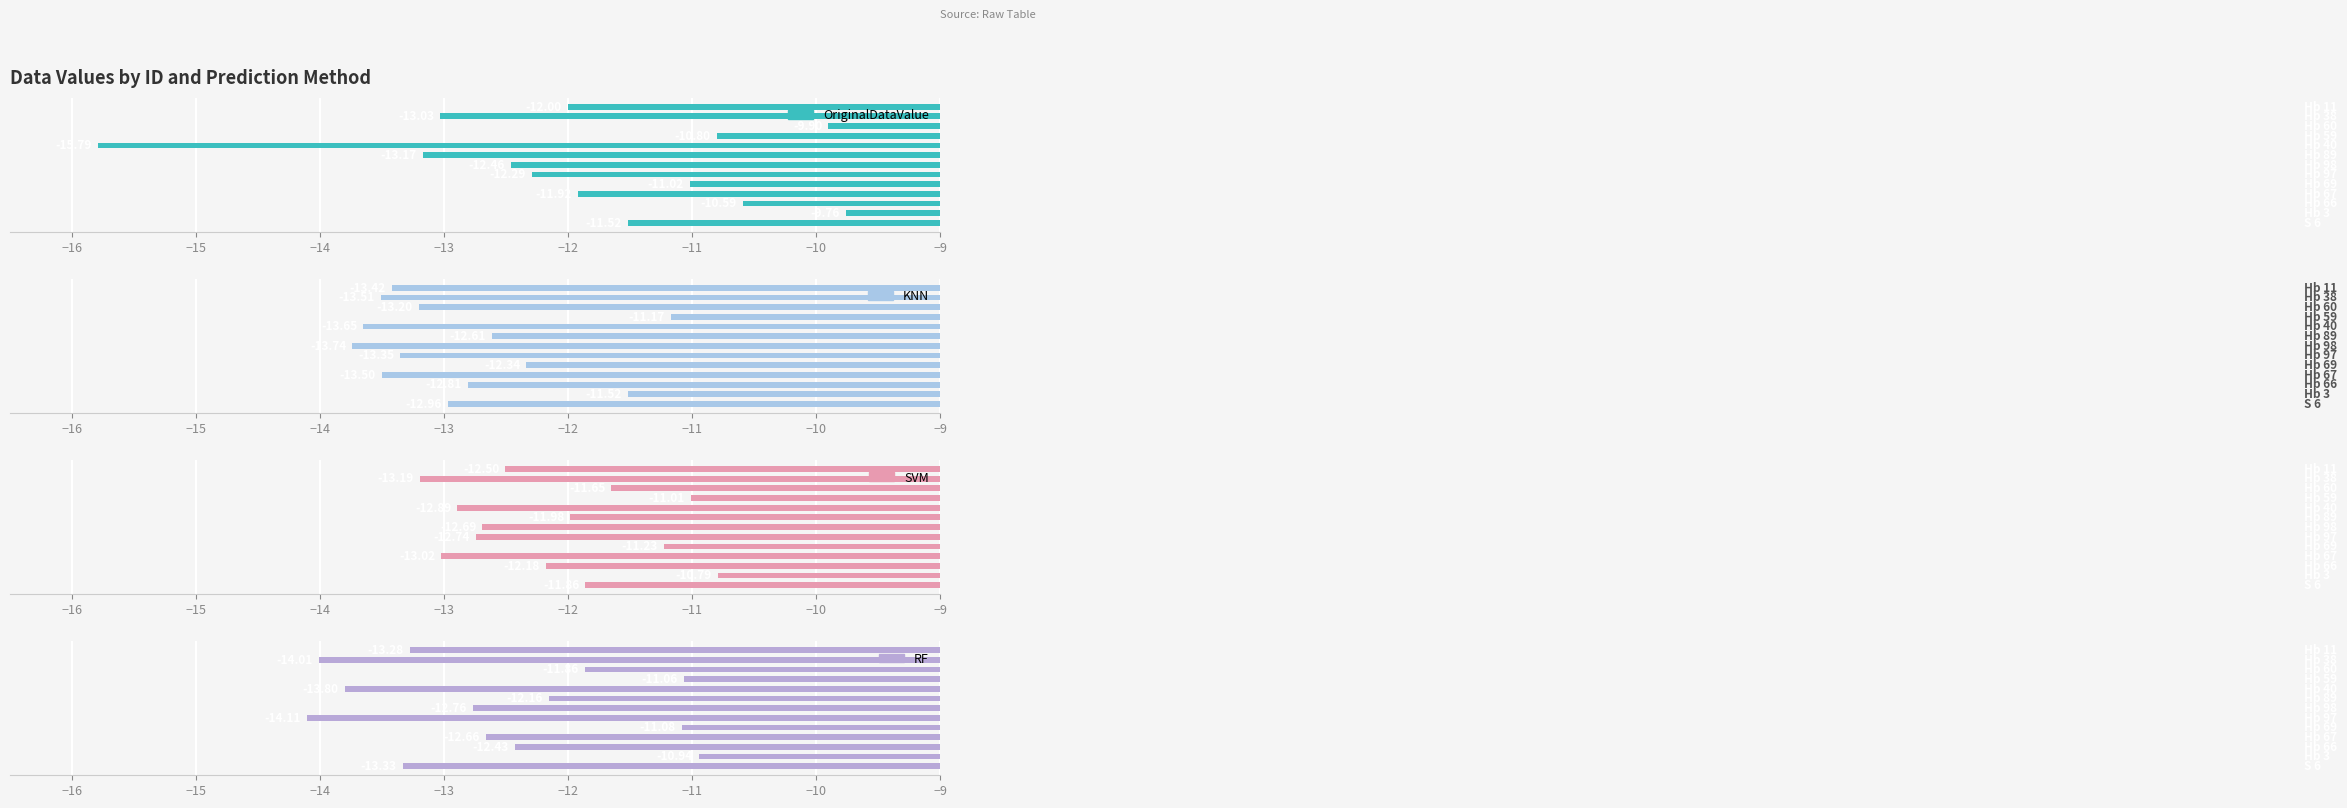

Rank the series at −12 from highest to lowest value.

OriginalDataValue, SVM, KNN, RF